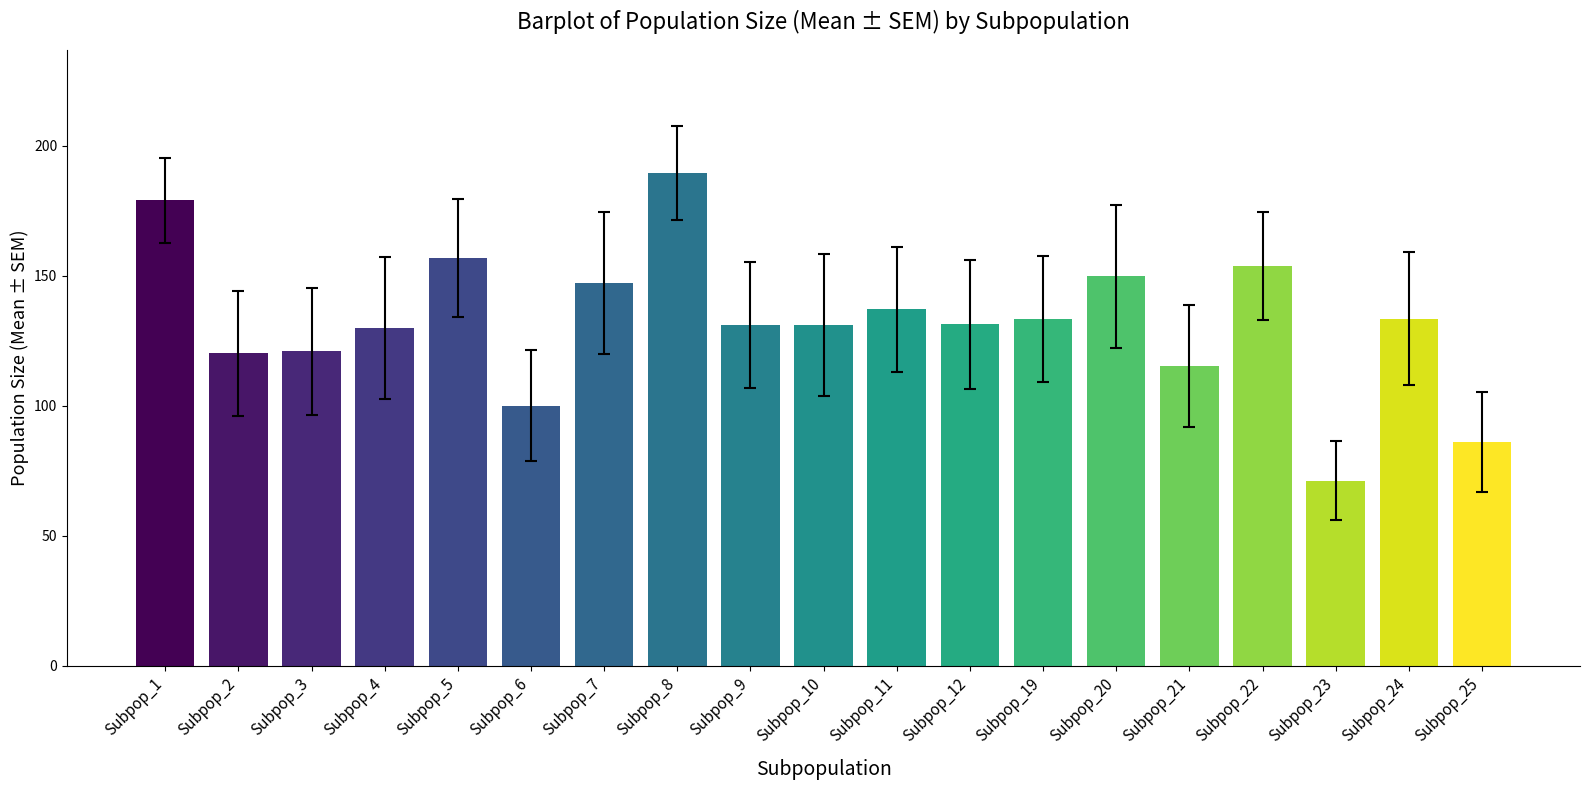

What is the approximate value at Subpop_7?

147.2